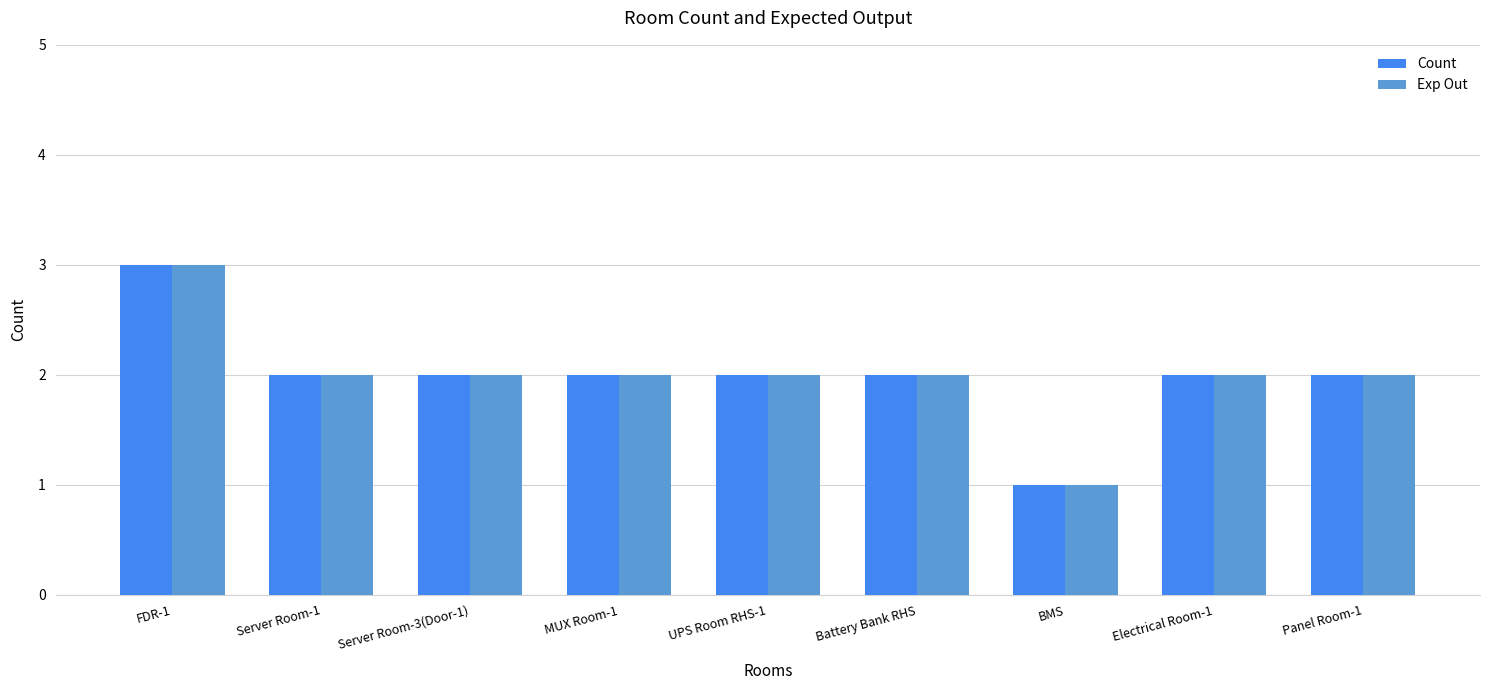

Which label corresponds to the smallest value in the chart?

BMS